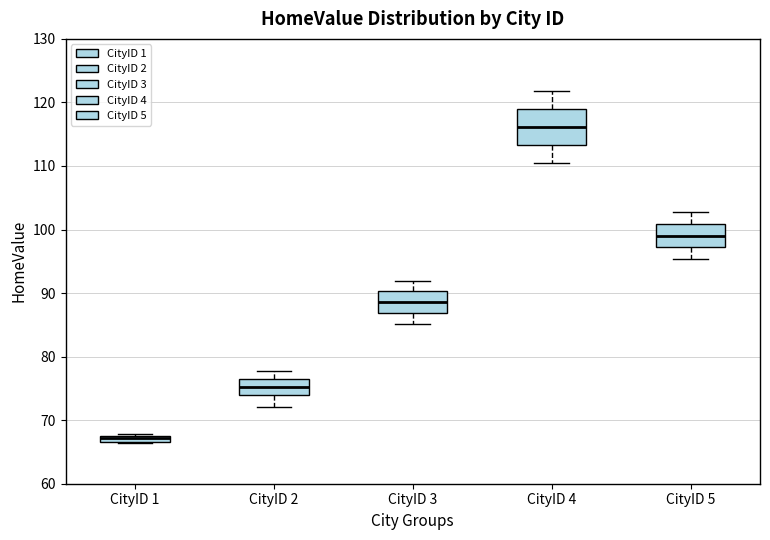

Which box has the lowest median line?

CityID 1